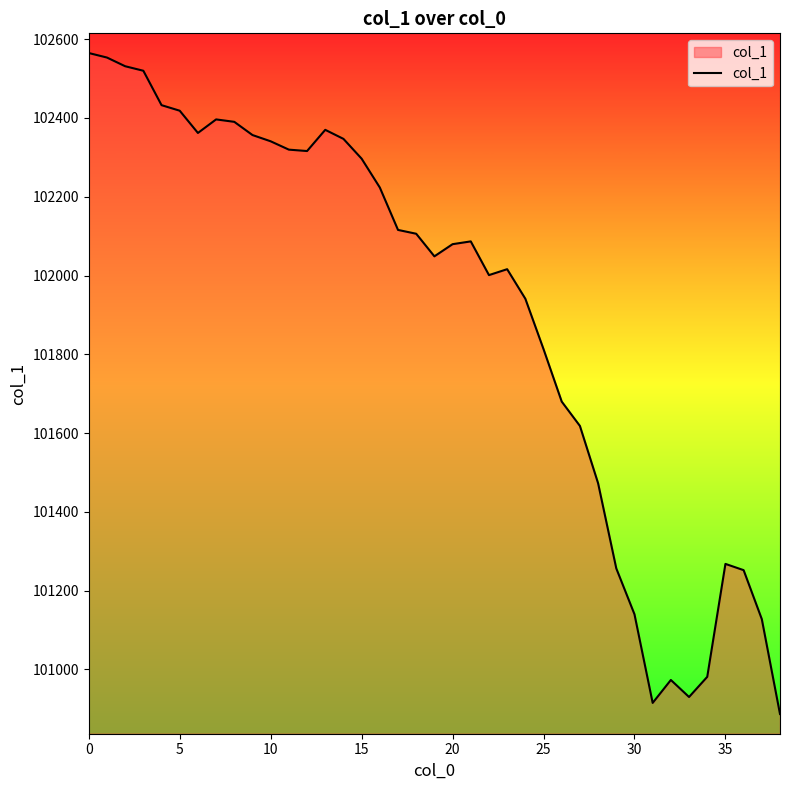

What is the difference between the maximum and minimum values?

1677.7